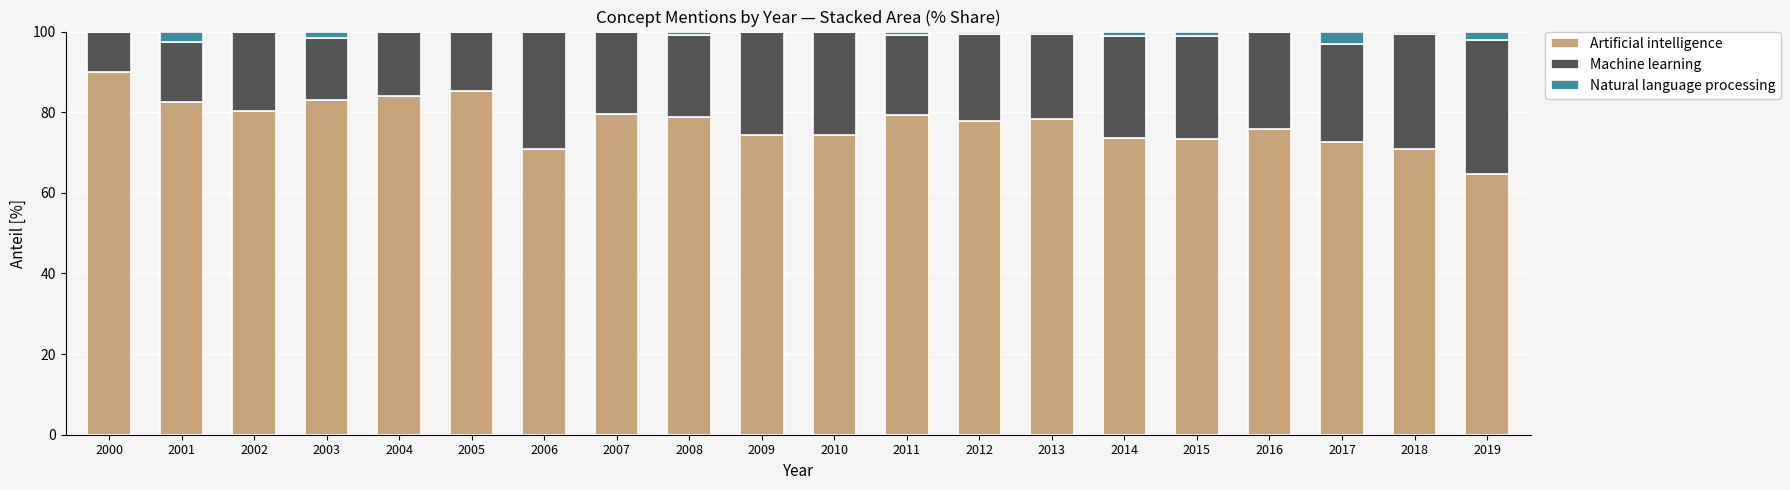

True or false: Artificial intelligence has a value of 27.5 at 2008.

False